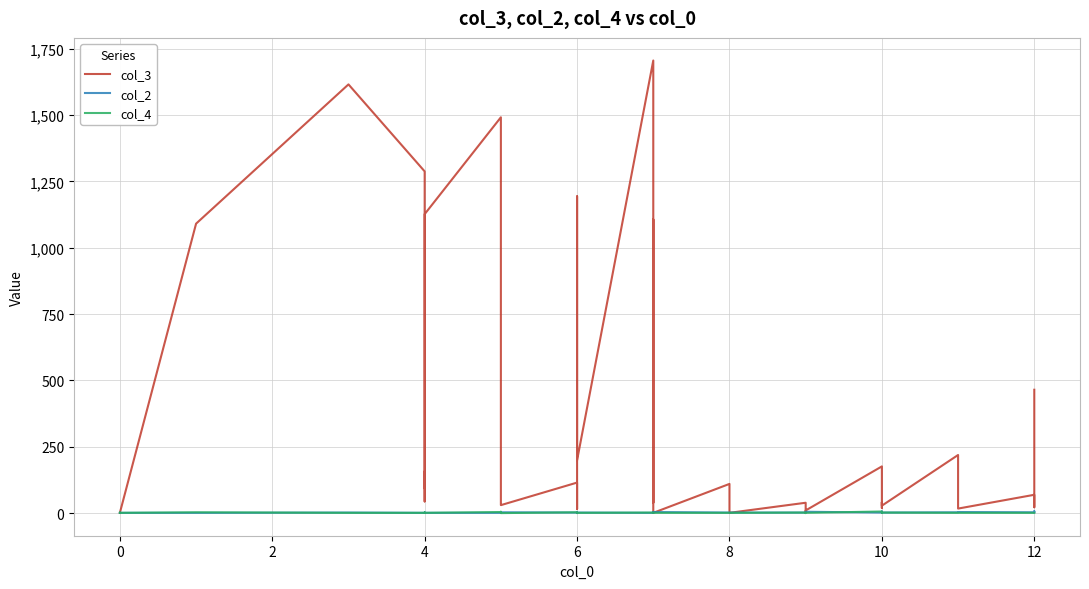

True or false: col_4 and col_3 cross at least once.

False